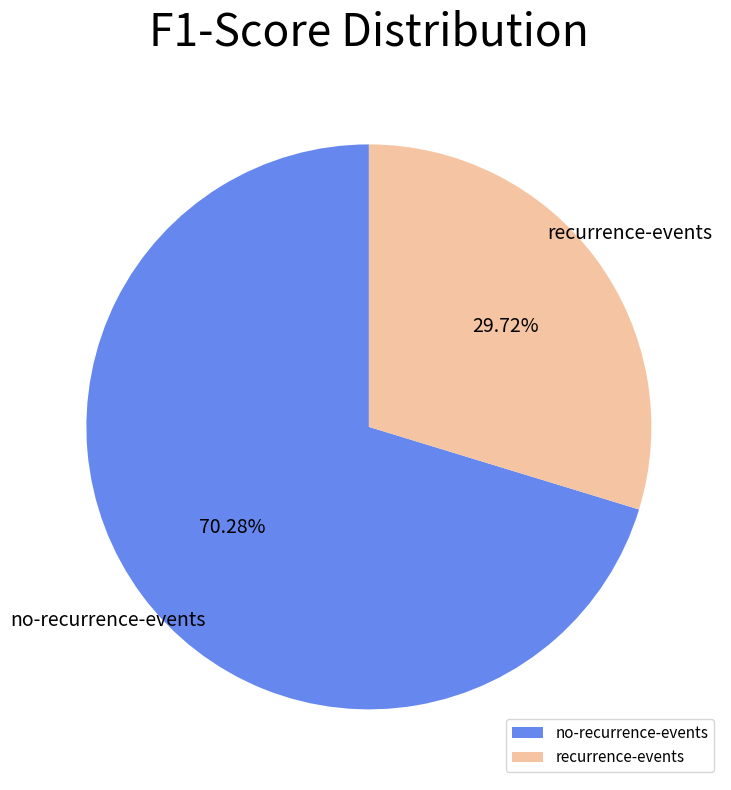

How many slices are in this pie chart?

2